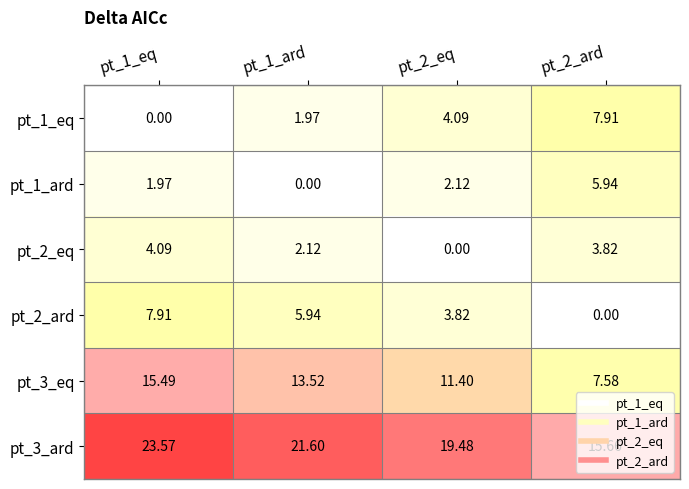

At which category is the sum across all series the highest?

pt_1_eq